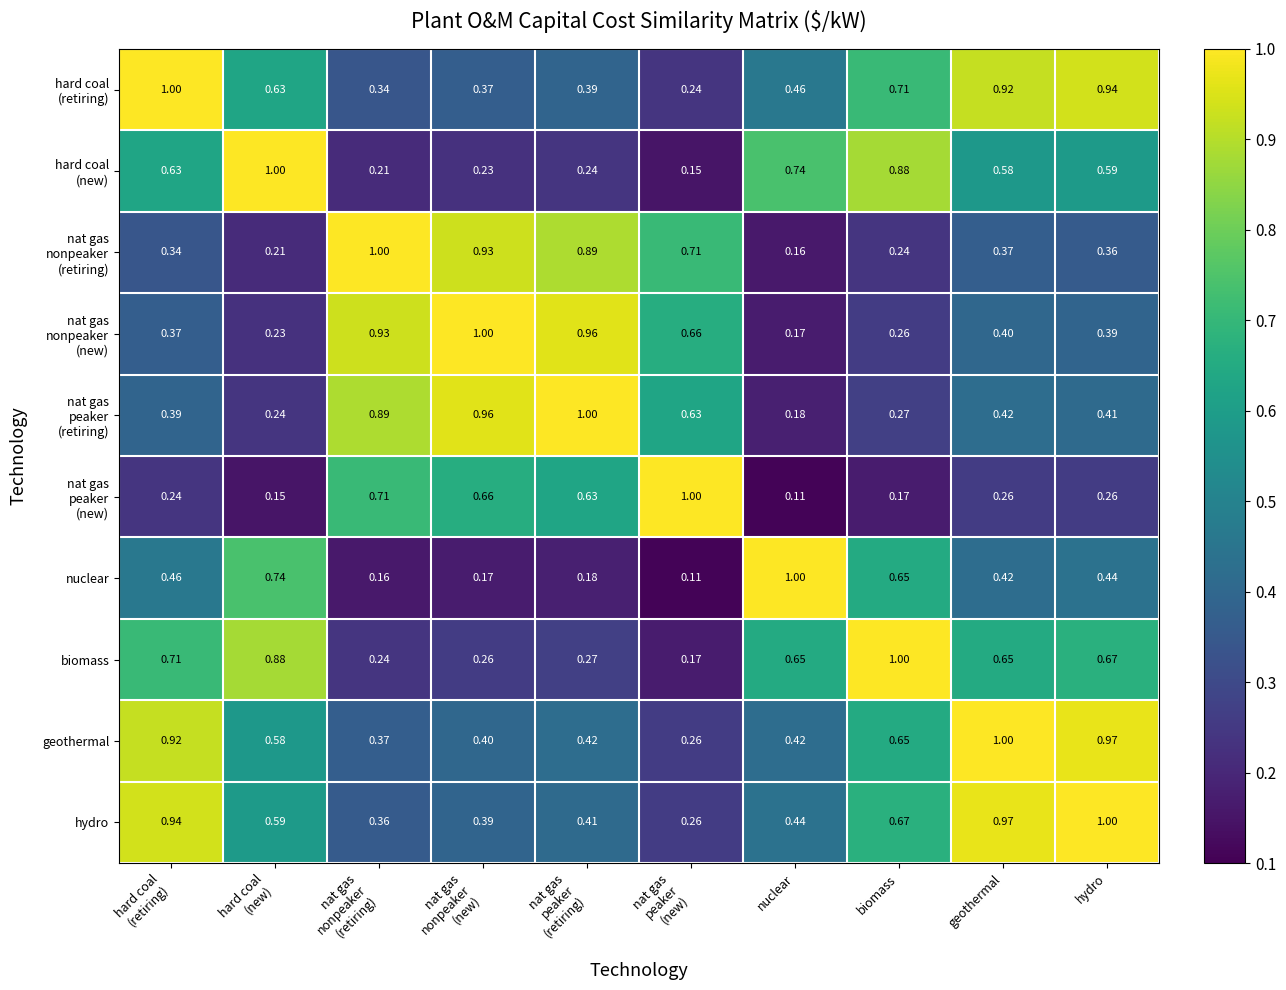

At which category is the sum across all series the highest?

hydro